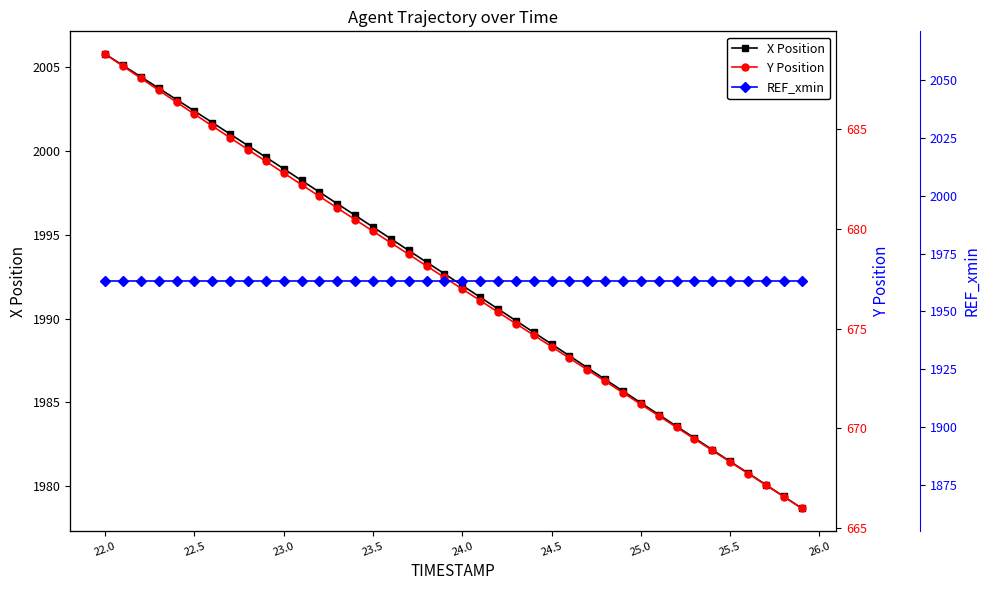

At how many categories does at least one series exceed 1666?

40